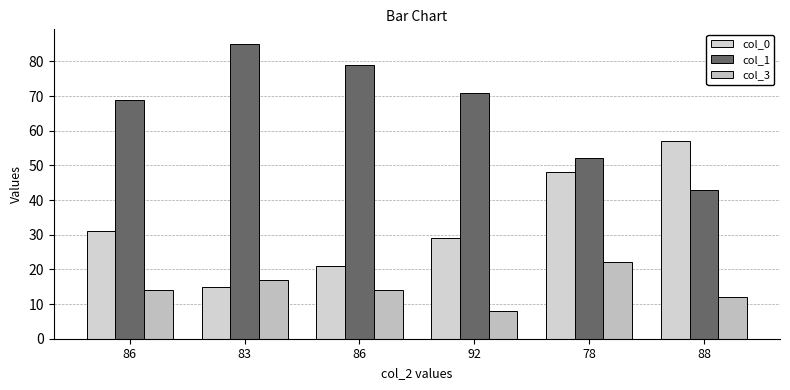

Reading left to right, extract all data points from this chart.

col_0: 31	15	21	29	48	57
col_1: 69	85	79	71	52	43
col_3: 14	17	14	8	22	12